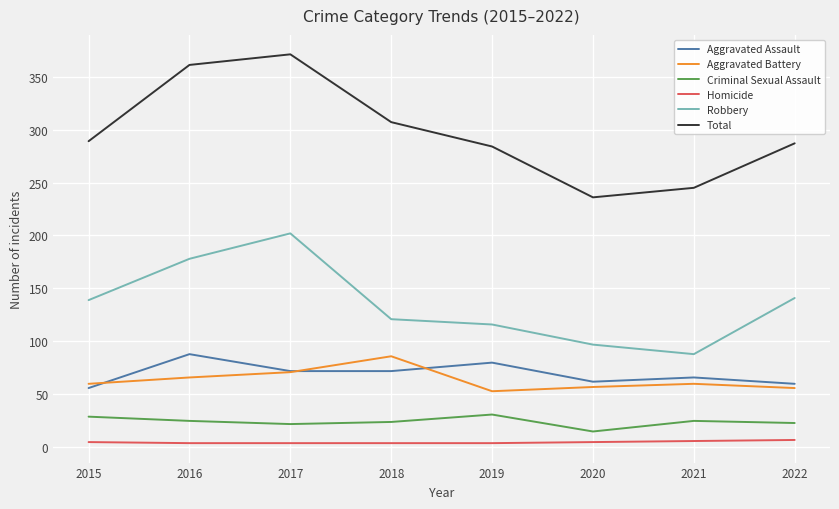

The value of Aggravated Battery at 2019 is 75. True or false?

False